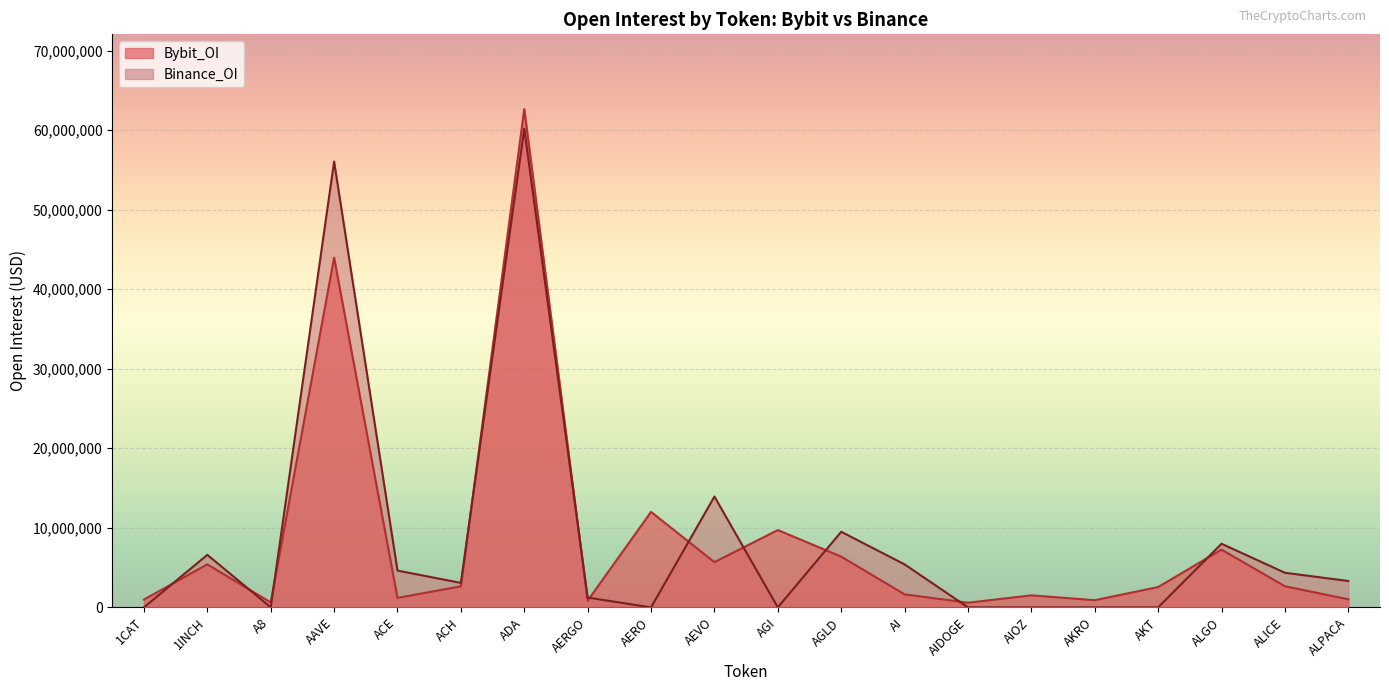

Reading left to right, extract all data points from this chart.

Bybit_OI: 979767	5408223	624542	43968257	1192401	2646522	62638542	841809	11999805	5684170	9718769	6378468	1634837	583008	1509585	900189	2553006	7260438	2652595	1012368
Binance_OI: 0	6601163	0	56041062	4622471	3074058	60154387	1230105	0	13930901	0	9501540	5401249	0	0	0	0	7996598	4348293	3313316